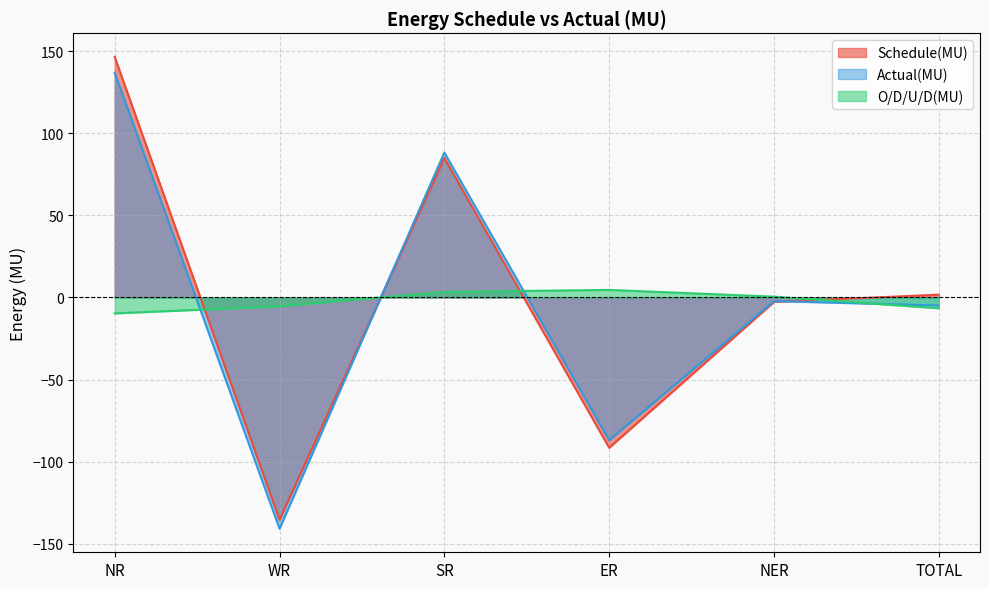

True or false: Actual(MU) and O/D/U/D(MU) intersect in this chart.

True